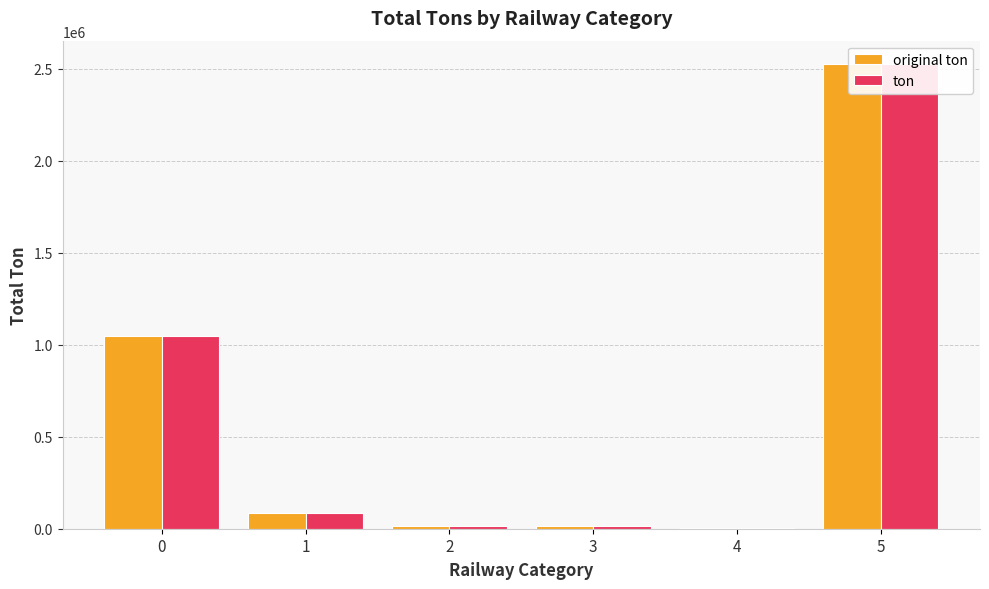

How many bars are there in each group?

2